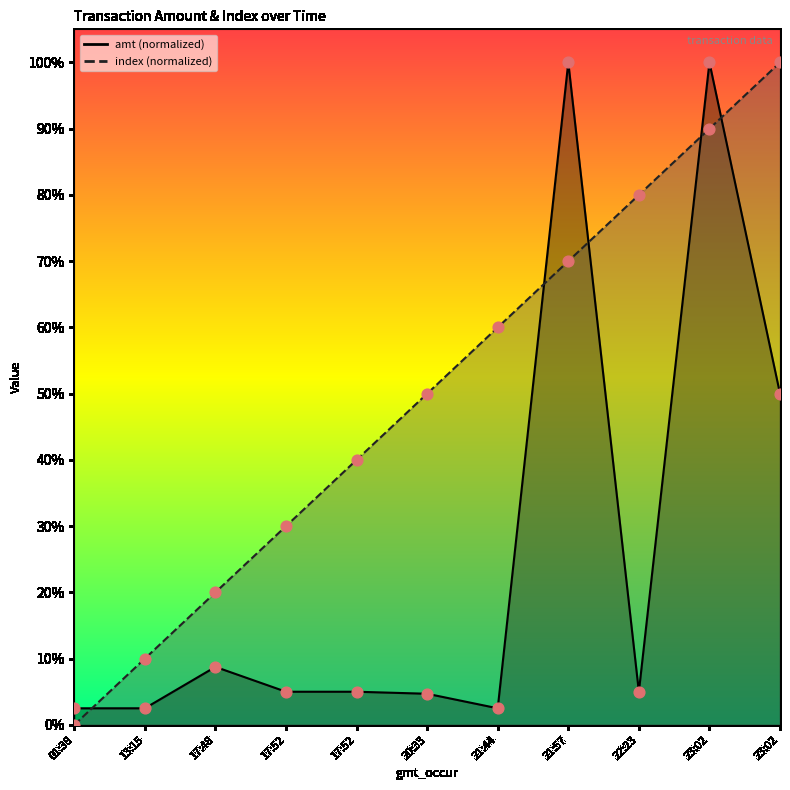

Which series contains the lowest Y value?

index